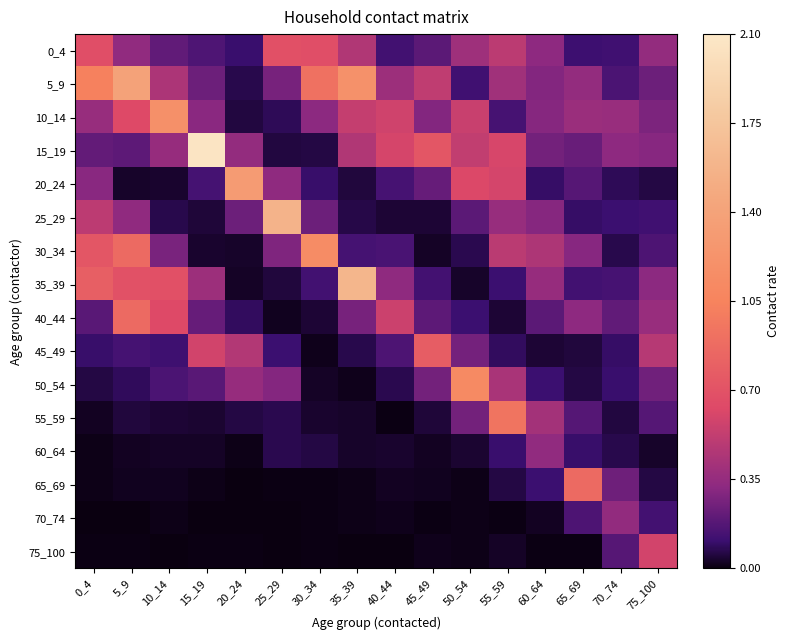

Which series has the largest range (max minus min)?

15_19